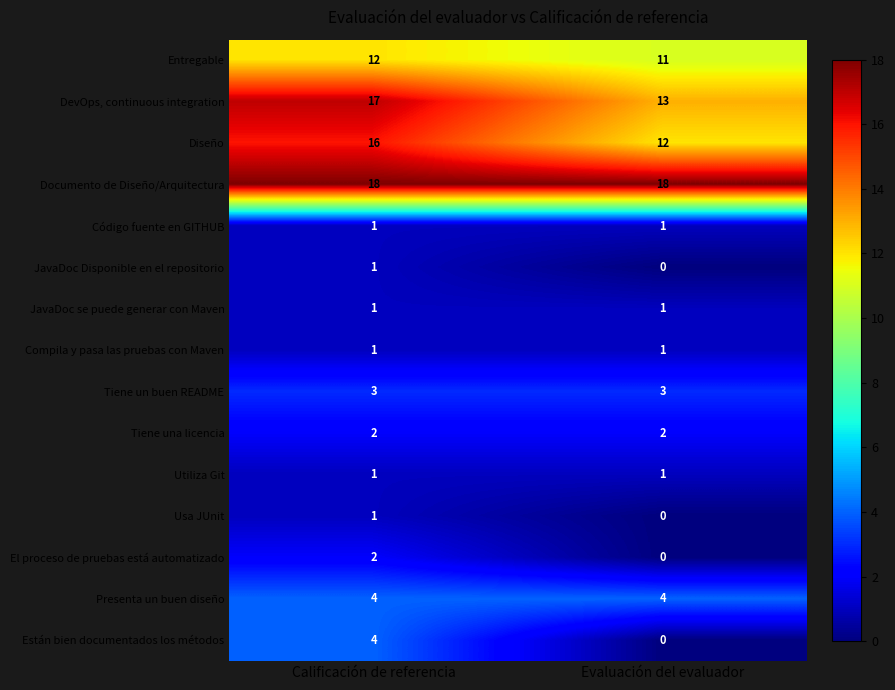

The Utiliza Git series shows 0 at Calificación de referencia. True or false?

False